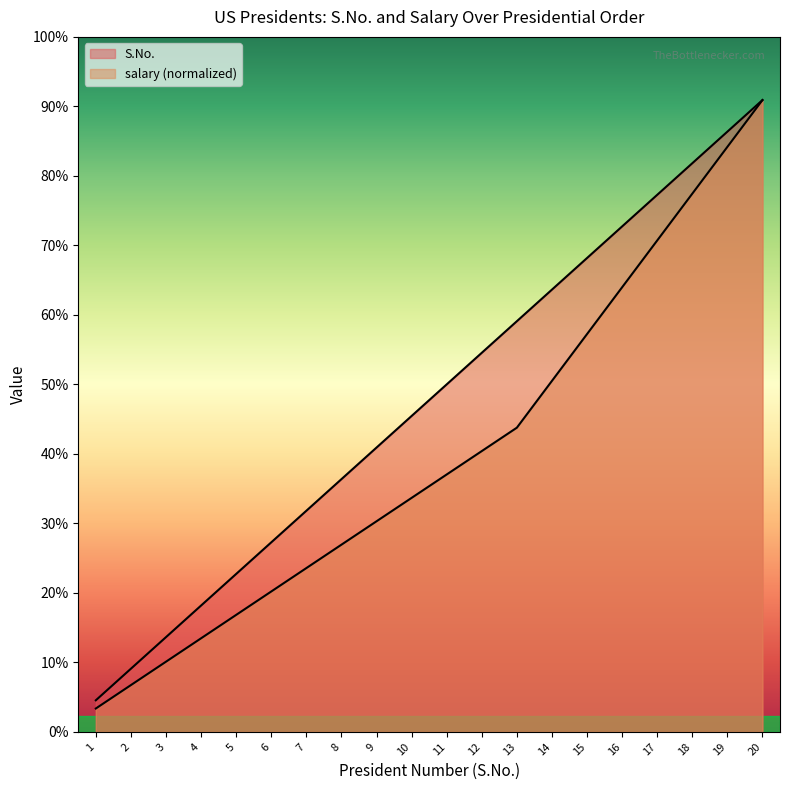

What is the value of the S.No. point at the 15th from the left?

15.0